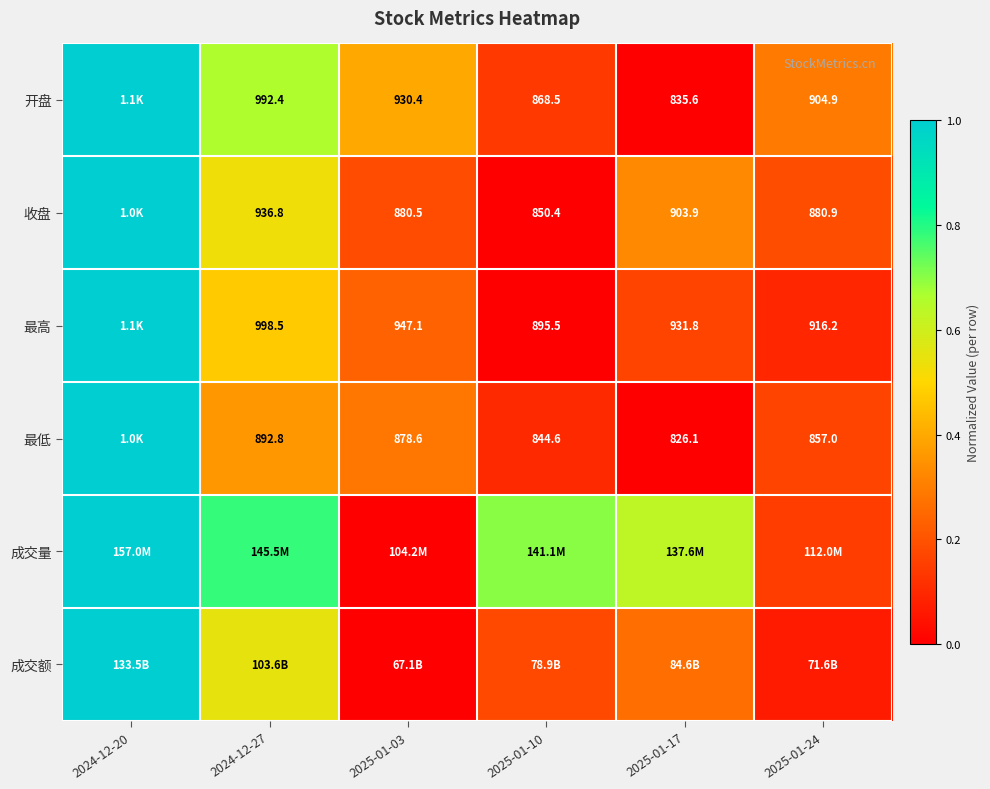

At which label does 收盘 reach its peak?

2024-12-20